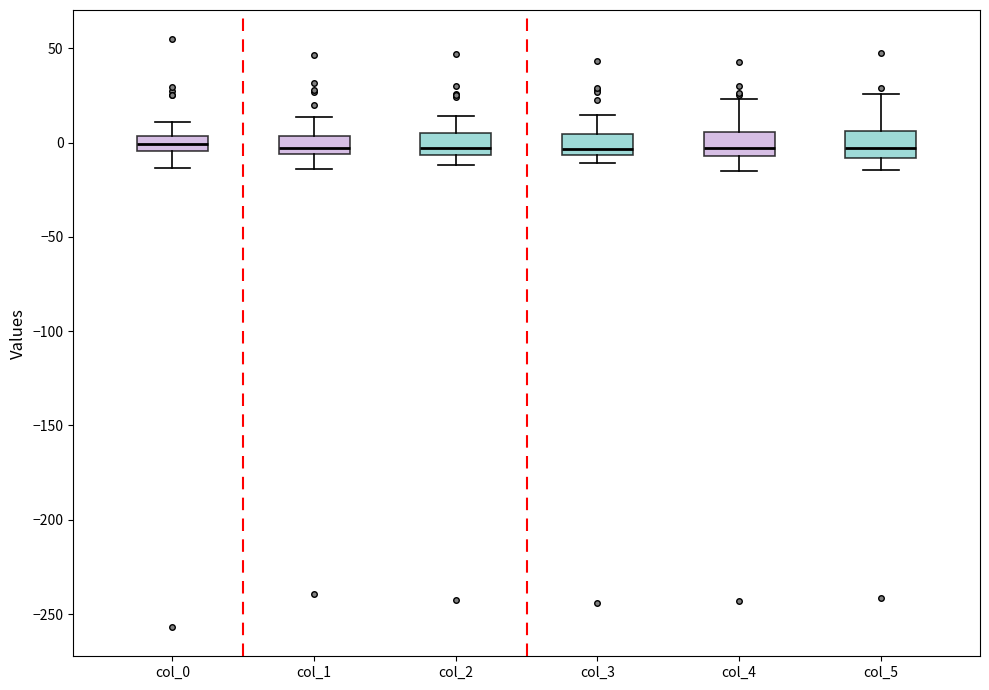

Reading left to right, read every box against the y-axis: the position of its median line, the range the box covers, and the ends of its whiskers. The values are not printed on the chart, so give them approximately, as read against the axis.

col_0: median 0, box -5 to 5, whiskers -15 to 10
col_1: median -5 (just above the box's lower edge), box -5 to 5, whiskers -15 to 15
col_2: median -5 (just above the box's lower edge), box -5 to 5, whiskers -10 to 15
col_3: median -5 (just above the box's lower edge), box -5 to 5, whiskers -10 to 15
col_4: median -5 (just above the box's lower edge), box -5 to 5, whiskers -15 to 25
col_5: median -5, box -10 to 5, whiskers -15 to 25